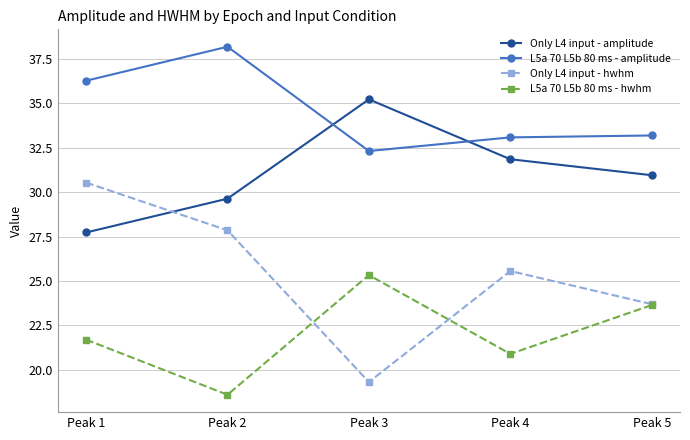

What are all the series names shown in the legend?

Only L4 input - amplitude, L5a 70 L5b 80 ms - amplitude, Only L4 input - hwhm, L5a 70 L5b 80 ms - hwhm